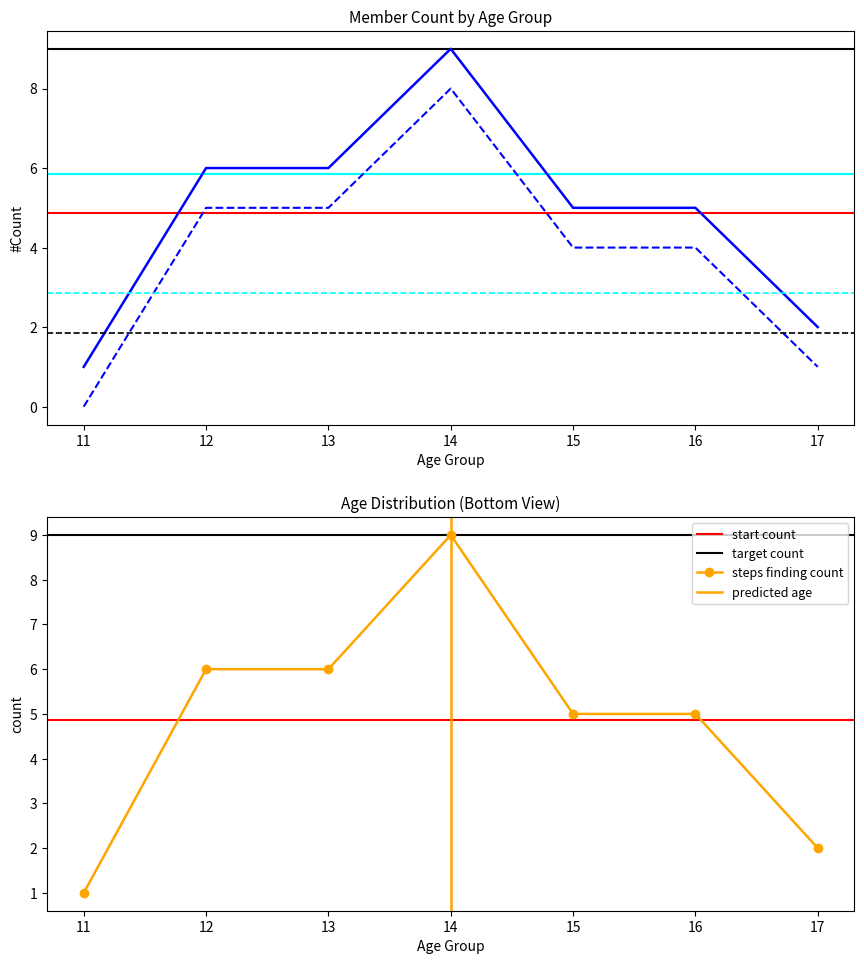

True or false: steps finding count has a value of 6 at 13.

True